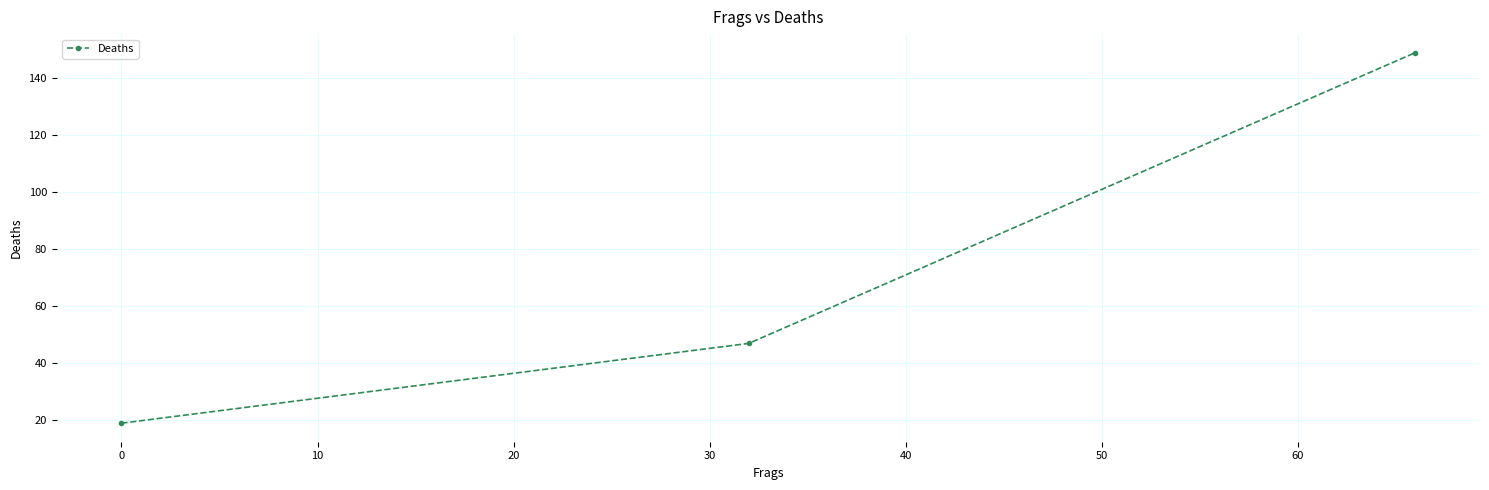

What is the maximum value shown in the chart?

149